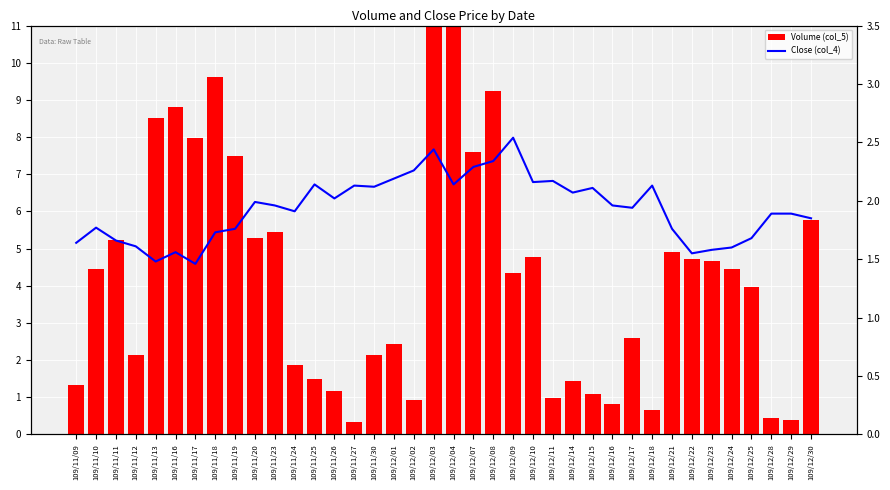

Does the chart contain stacked bars?

No